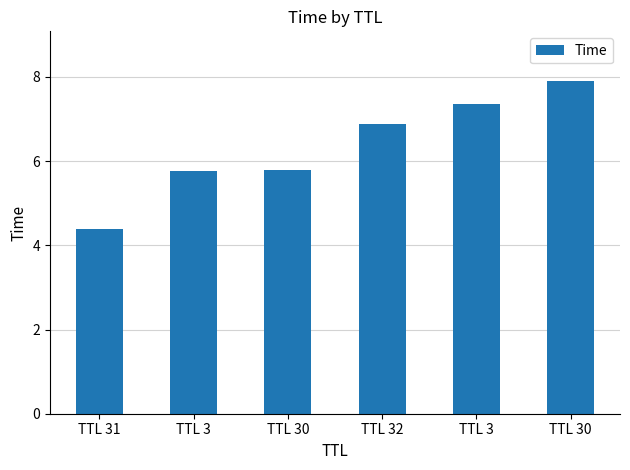

True or false: the data shows 8.5 at TTL 30.

False